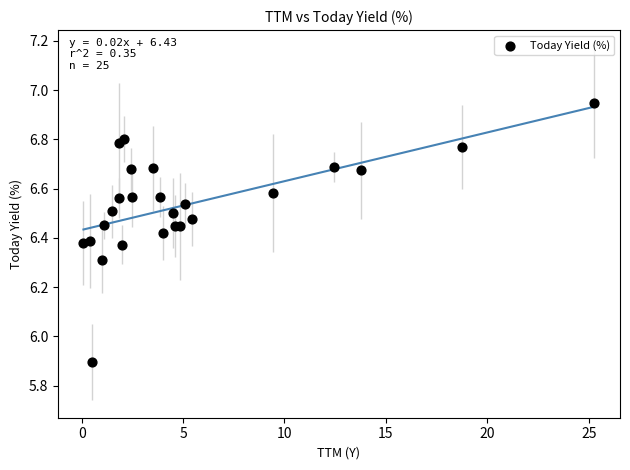

What Y value in the scatter plot is closest to 6?

5.9